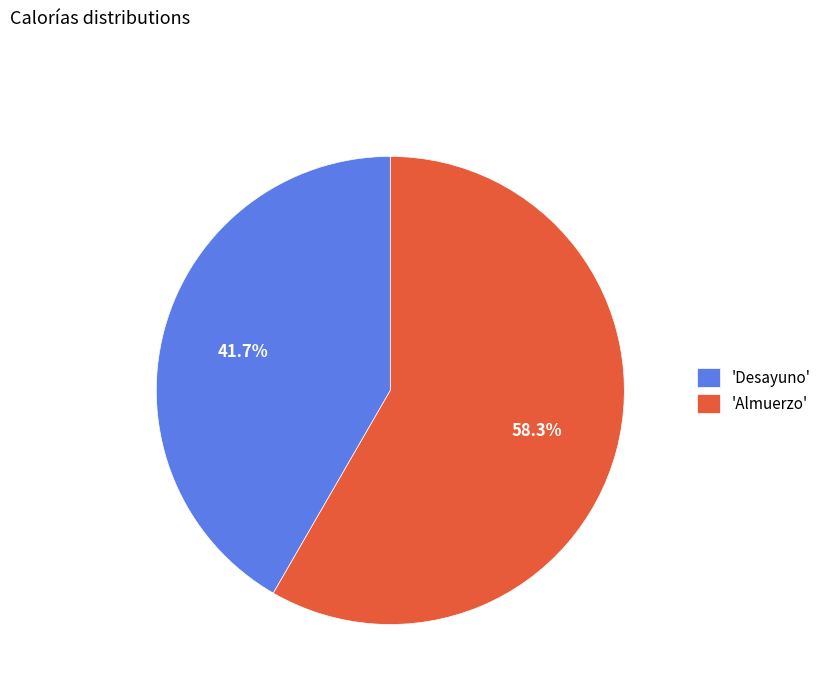

Combined, what portion of the pie is 'Almuerzo' and 'Desayuno'?

100.0%